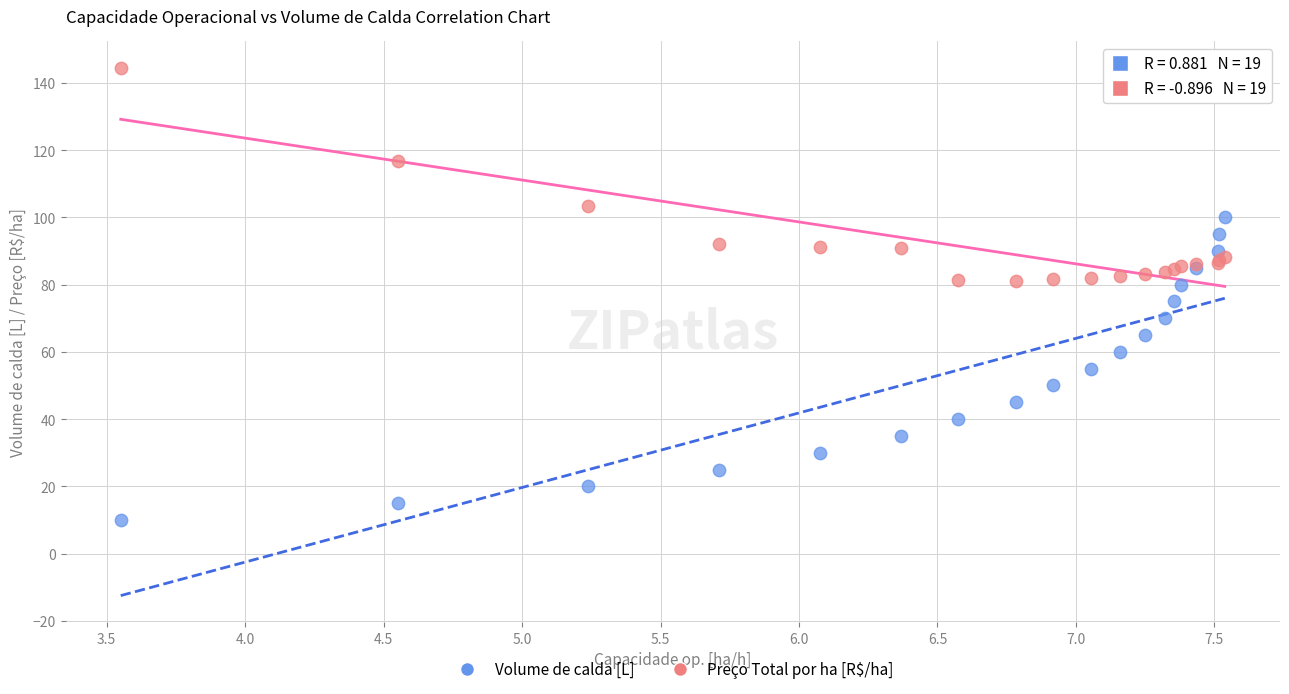

Which series contains the highest Y value?

Preço Total por ha [R$/ha]